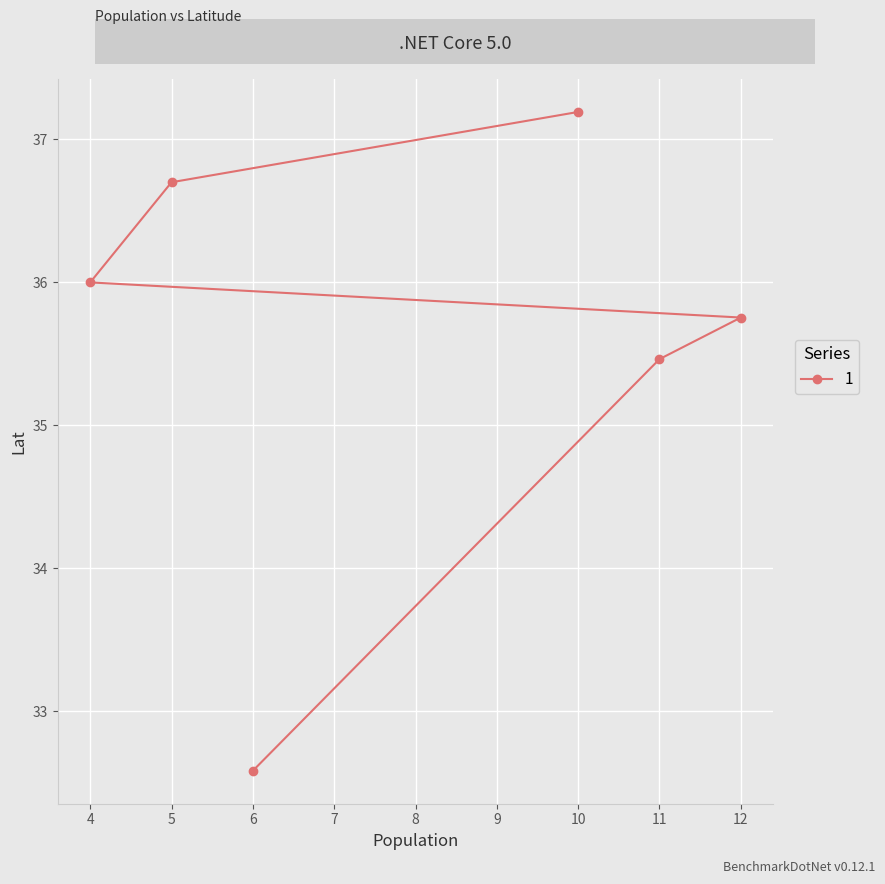

Rank the categories by value from lowest to highest.

6, 11, 12, 4, 5, 10